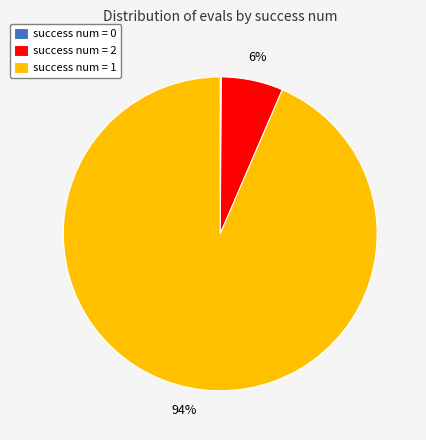

What percentage is the success num = 2 slice, to the nearest percent?

6%